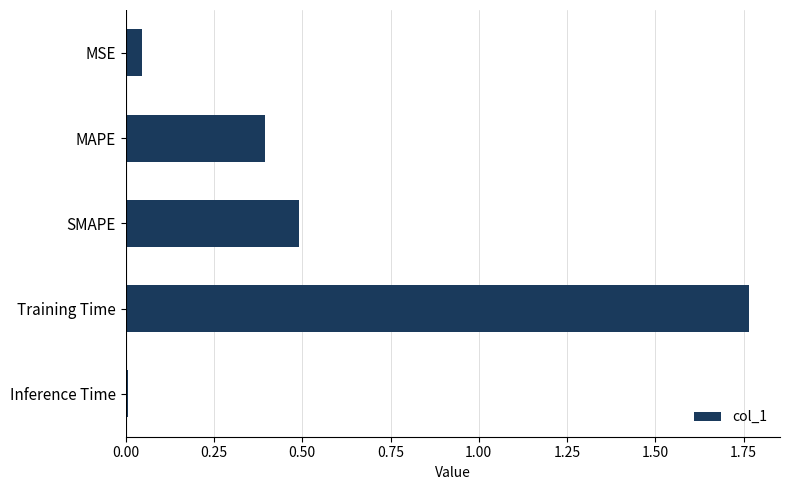

Rank the categories by value from lowest to highest.

Inference Time, MSE, MAPE, SMAPE, Training Time